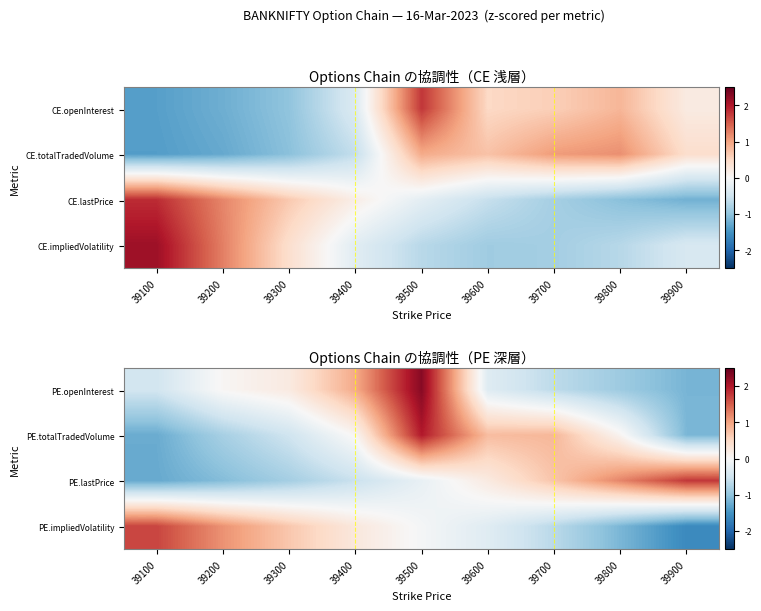

Rank the series by their maximum value, from lowest to highest.

PE.impliedVolatility, PE.lastPrice, PE.totalTradedVolume, PE.openInterest